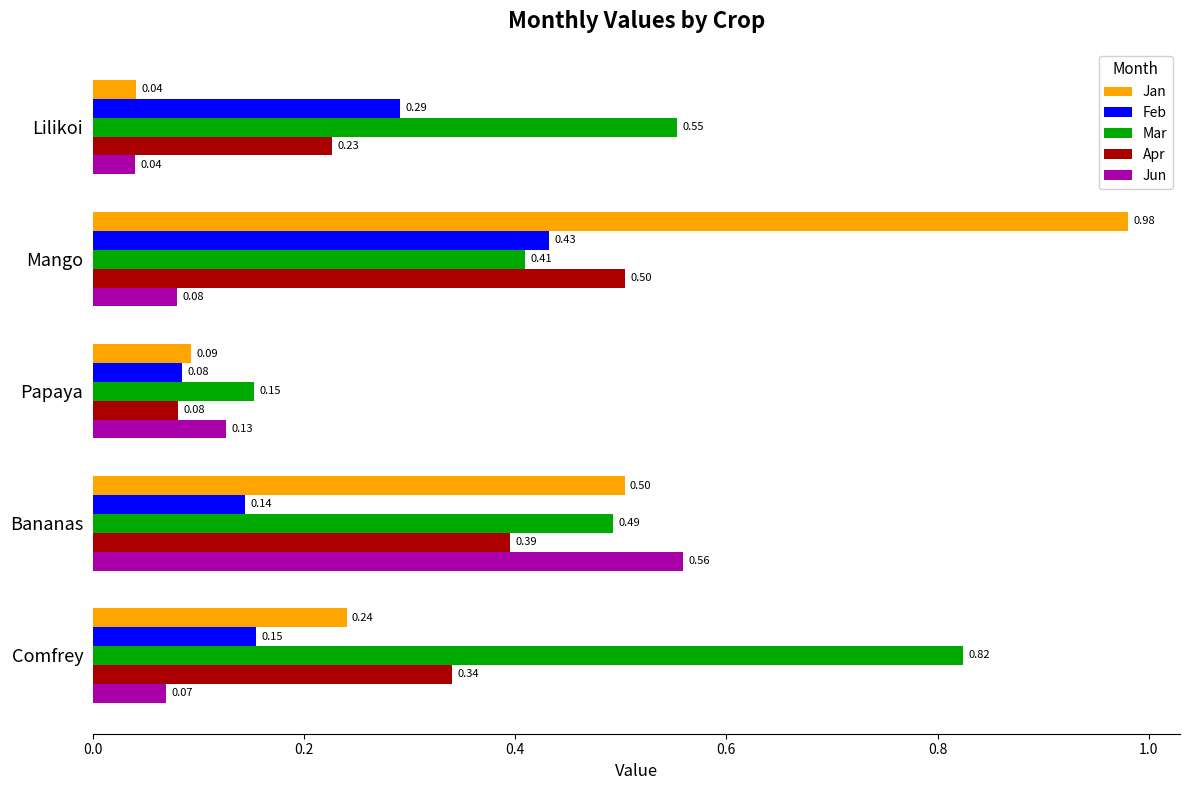

At which category does the chart reach its minimum across all series?

Lilikoi